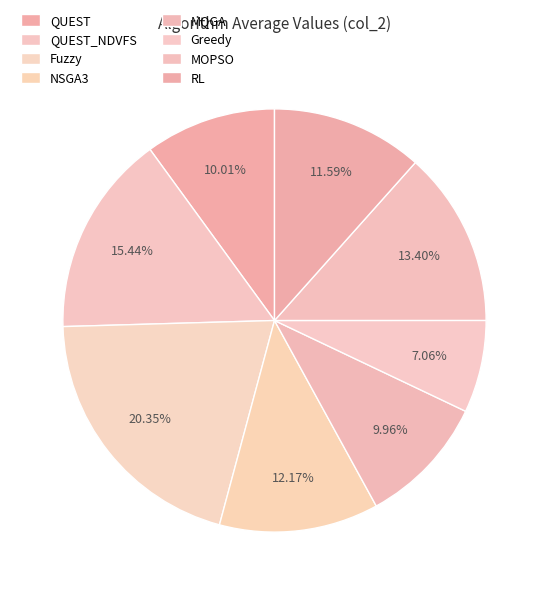

Is there a majority slice in this chart?

No